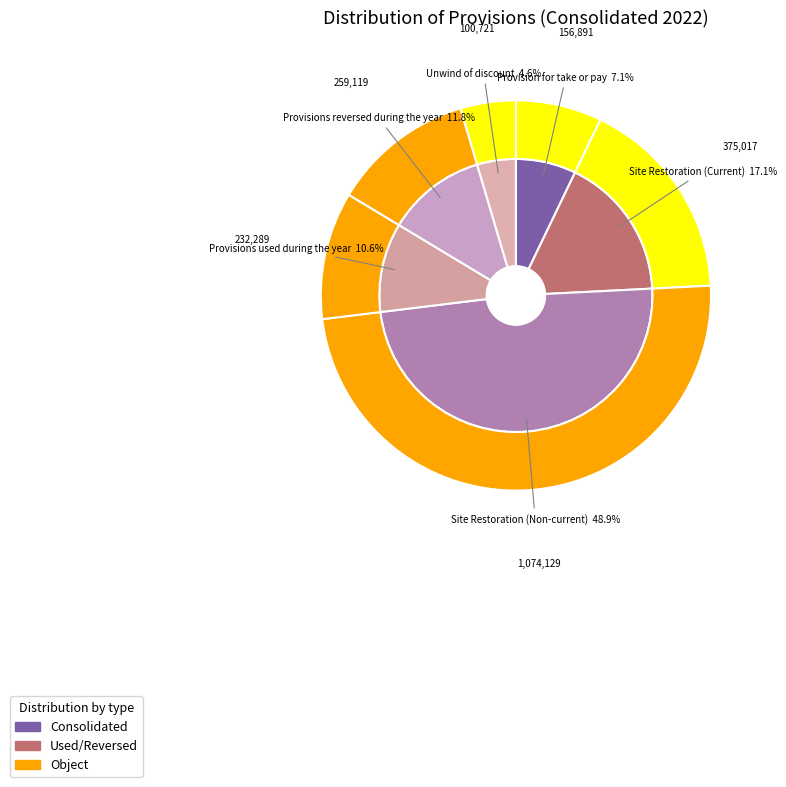

Rank the categories by value from lowest to highest.

Unwind of discount, Provision for take or pay, Provisions used during the year, Provisions reversed during the year, Site Restoration (Current), Site Restoration (Non-current)